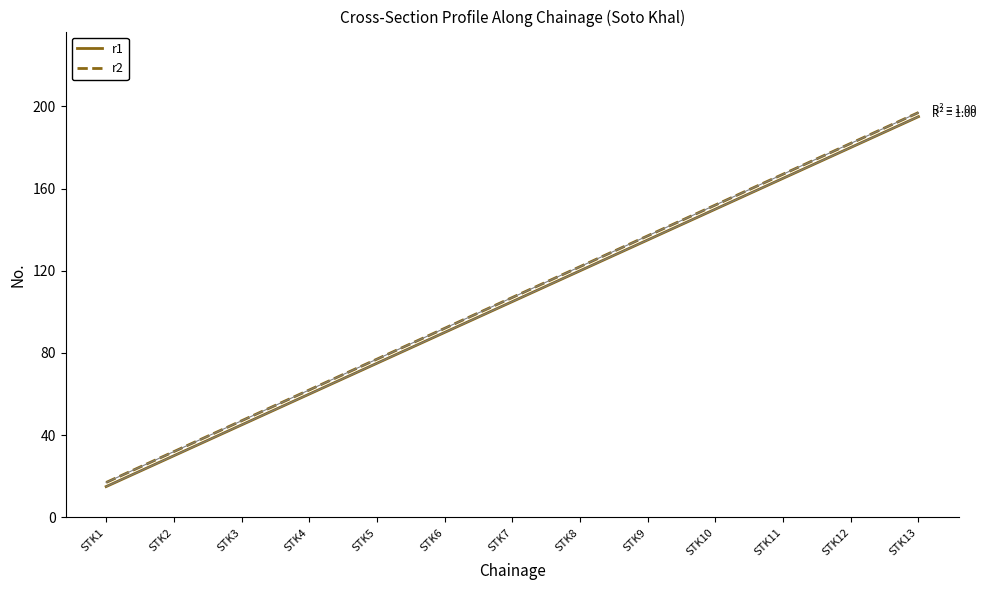

The r1 series shows 45 at STK10. True or false?

False